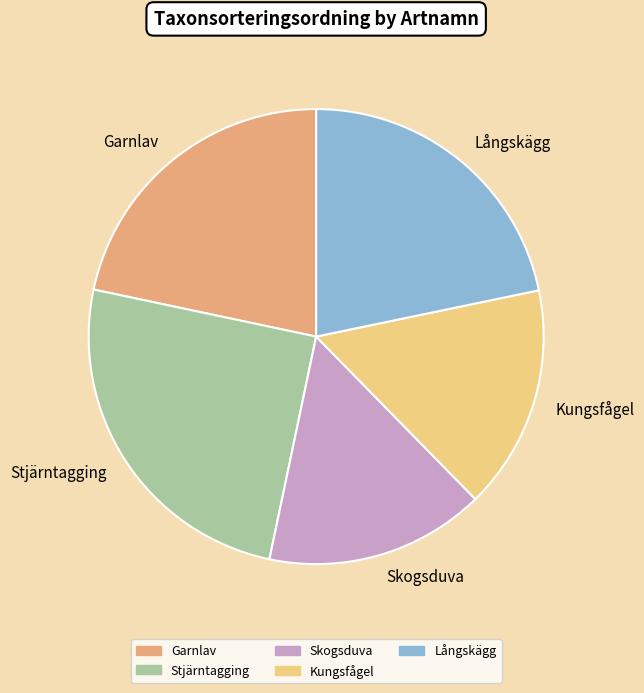

The Skogsduva slice represents 16% of the pie. True or false?

True